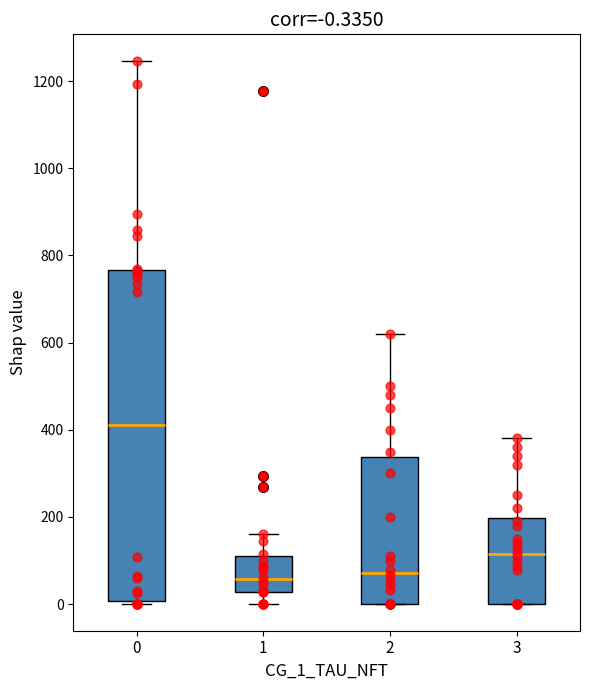

Which box has the highest median line?

0